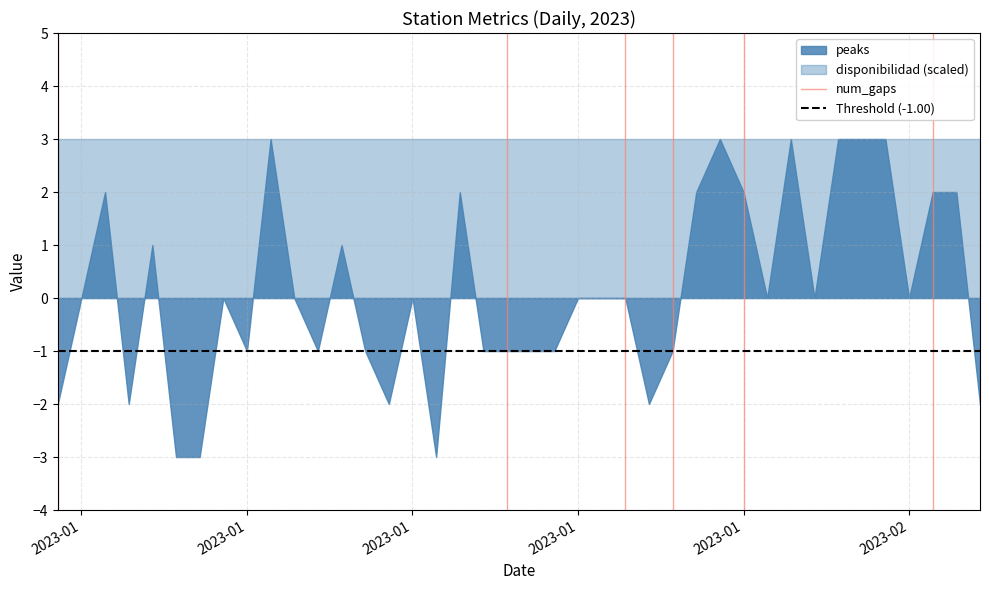

What is the maximum value for Threshold (-1.00)?

-1